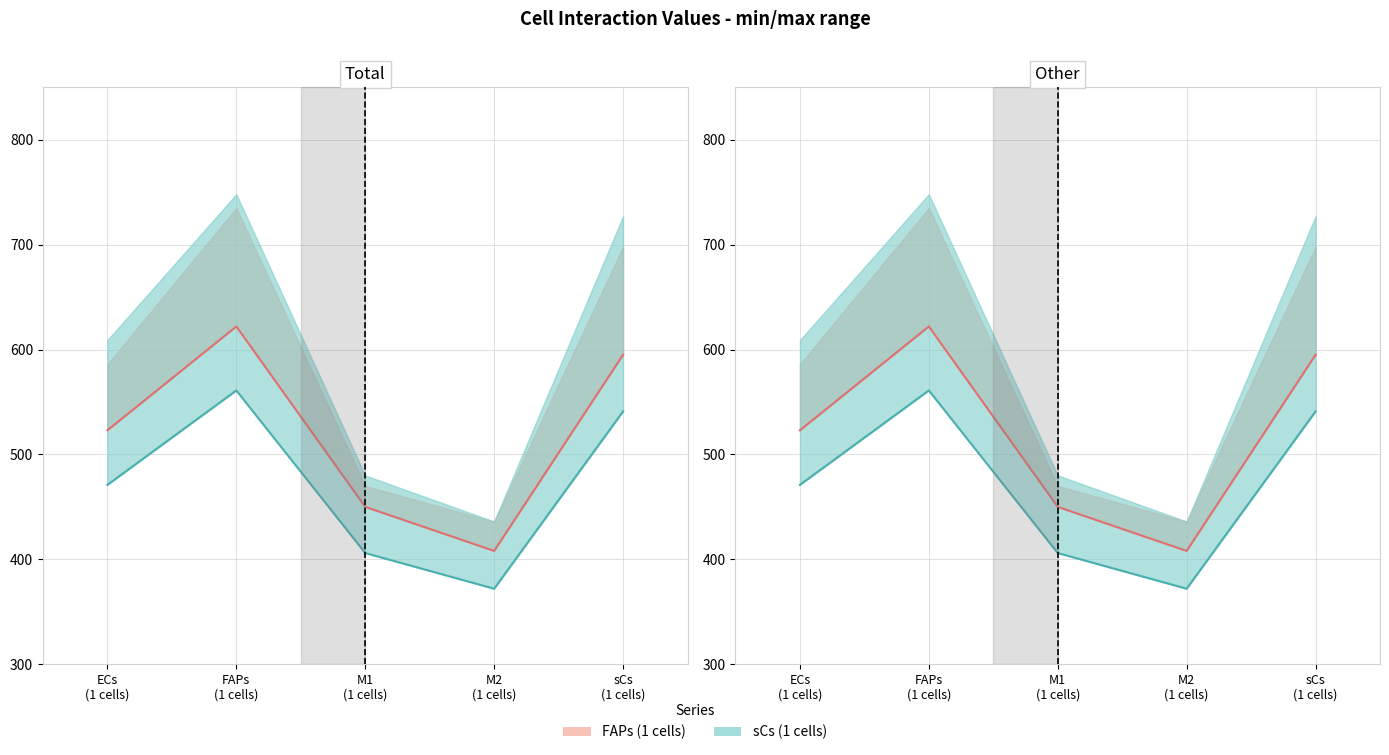

What is the label of the 3rd point from the left?

M1
(1 cells)